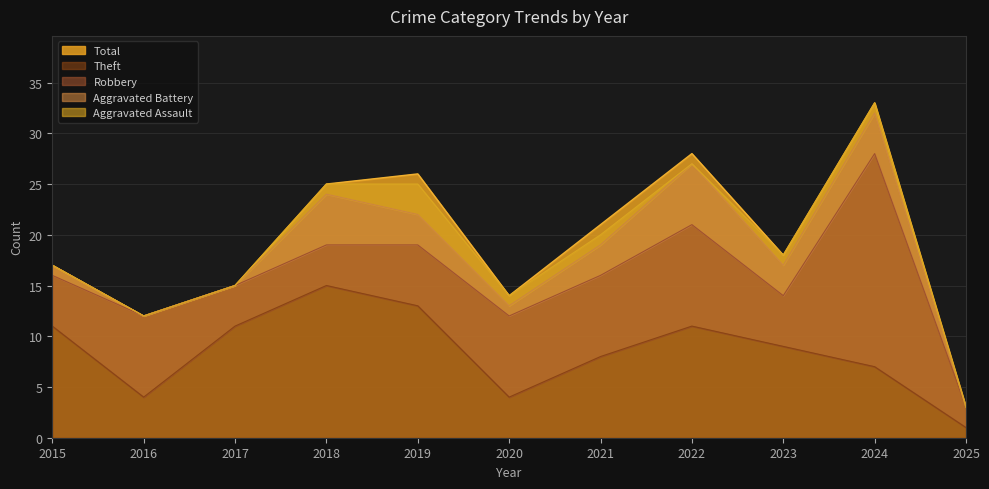

What is the difference between the highest and lowest values at 2022?

28